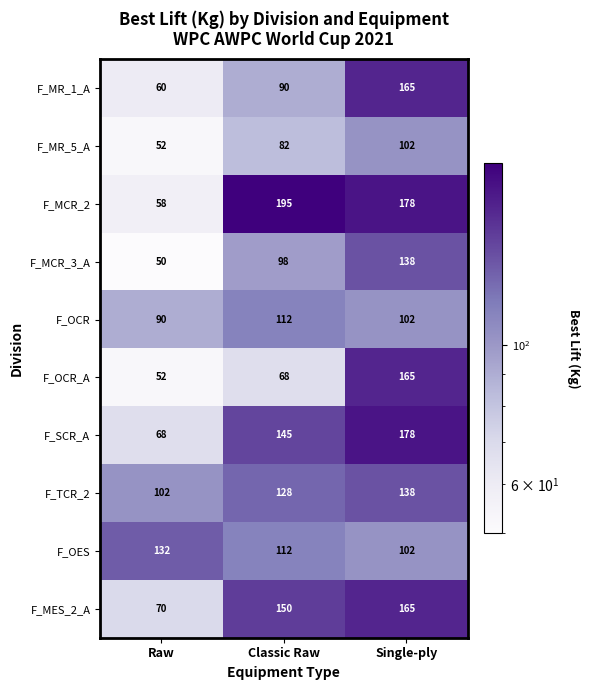

Rank the categories by F_MCR_2 value from lowest to highest.

Raw, Single-ply, Classic Raw